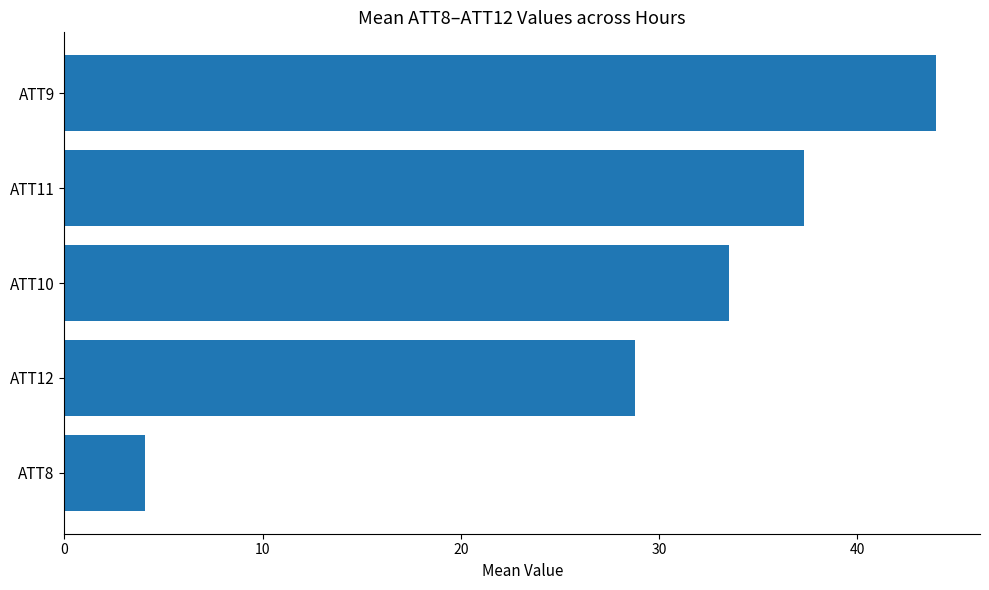

Are the bars grouped side by side (vs. stacked)?

No